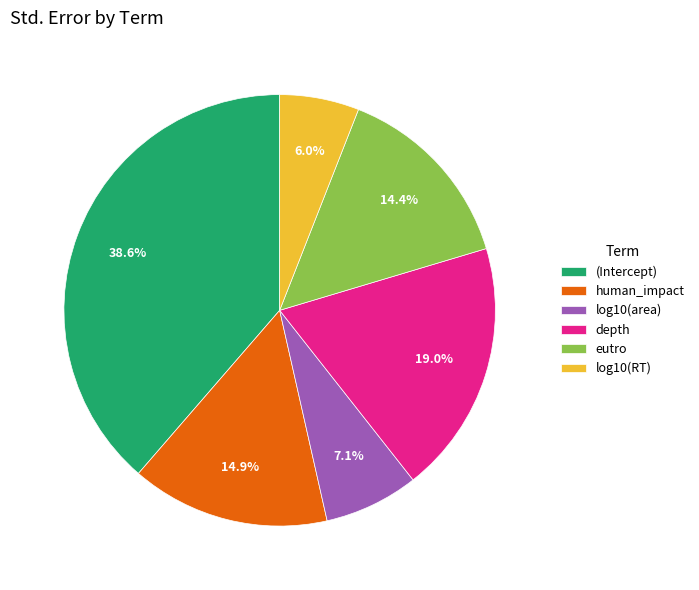

How many segments does this pie chart have?

6